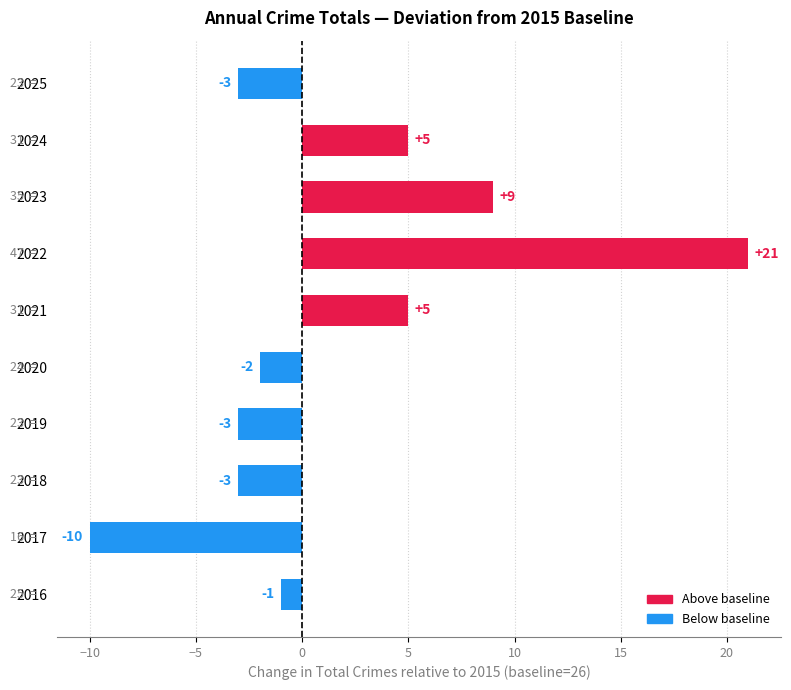

What is the difference between the maximum and second lowest values?

24